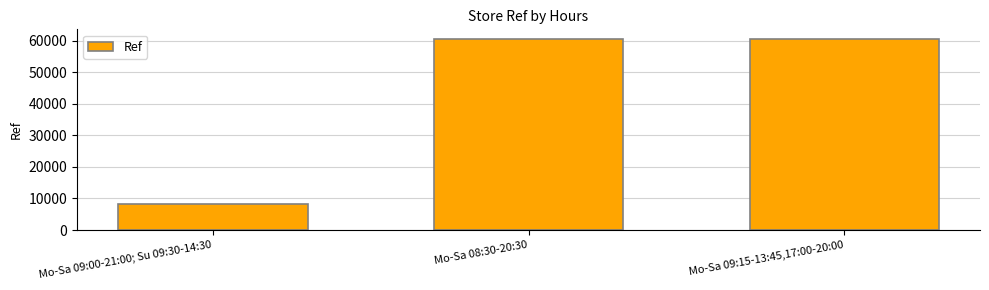

What is the average value?

43051